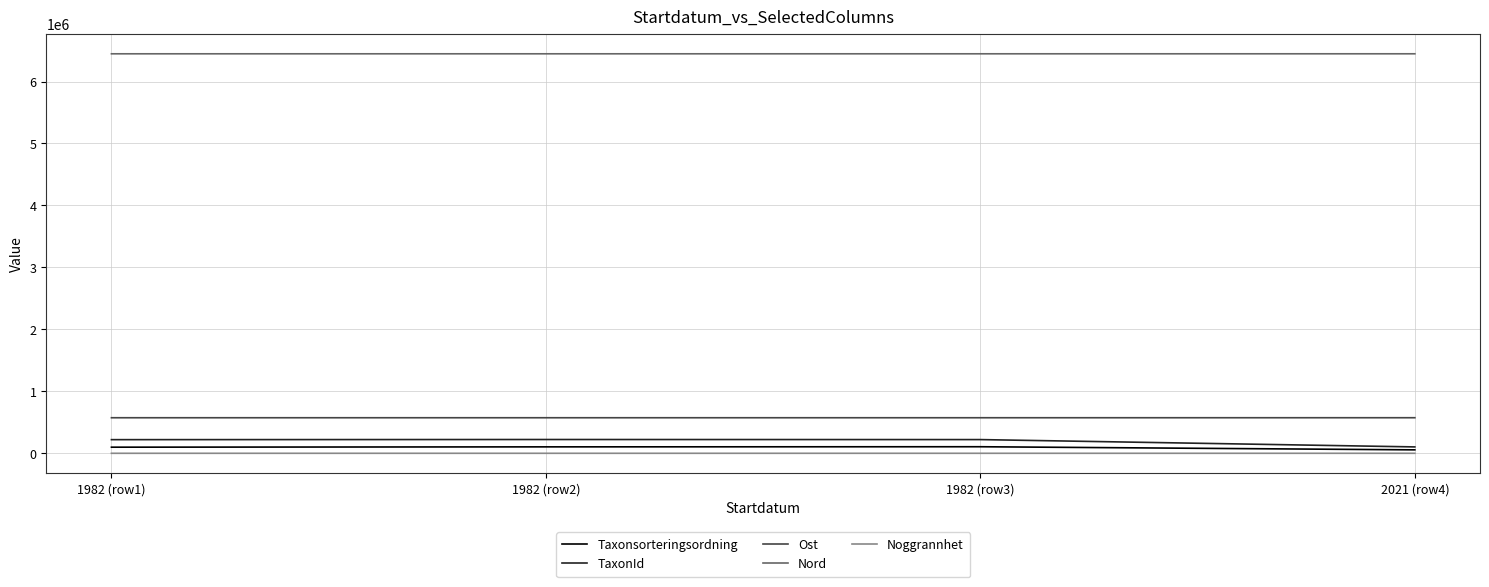

What is the total value across all series at 1982 (row2)?

7347717